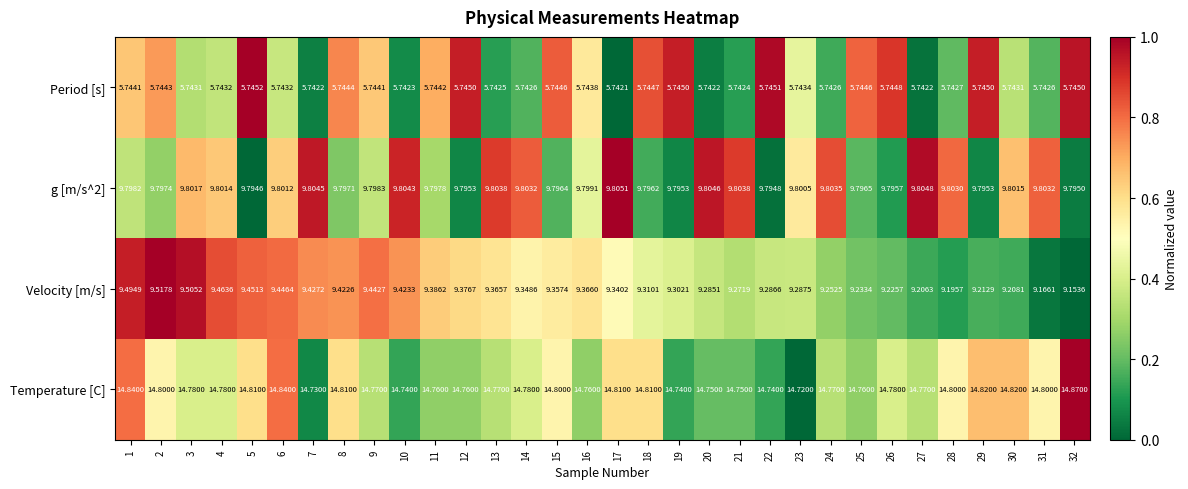

How many distinct data groups are displayed?

4